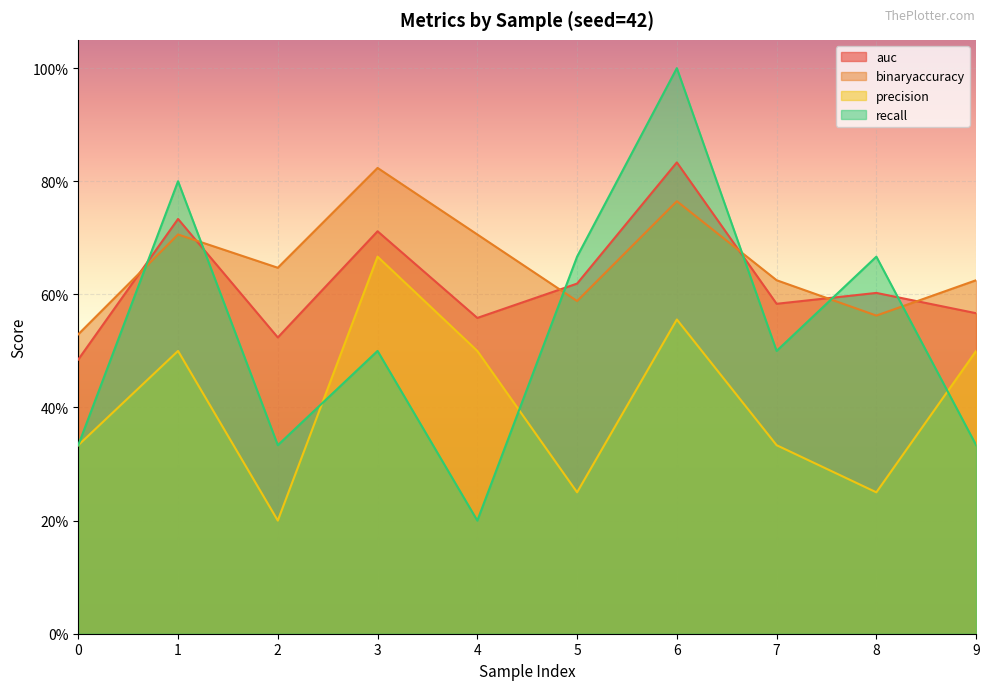

Between 5 and 8, which is larger?

5